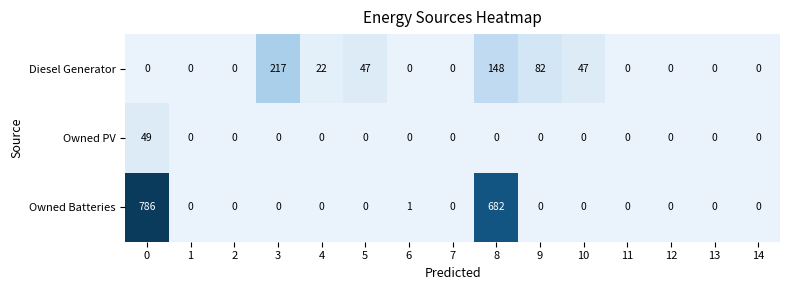

What is the highest value of the Owned Batteries series?

786